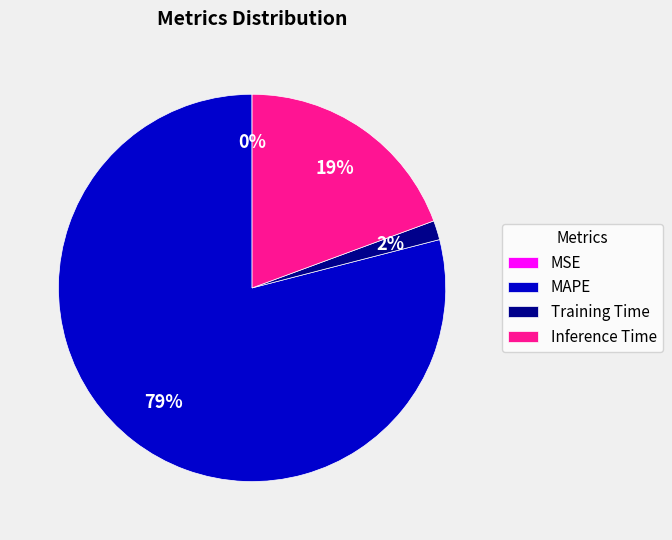

The Training Time slice represents 10% of the pie. True or false?

False